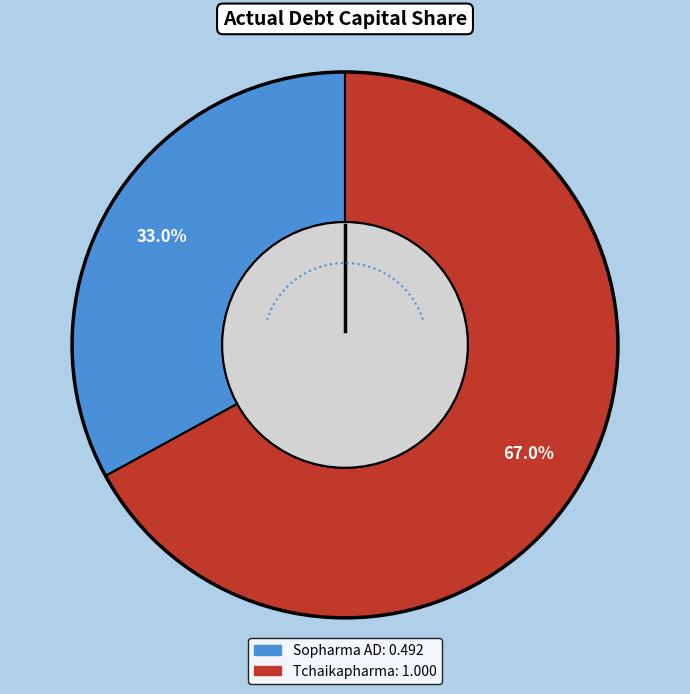

Combined, do Tchaikapharma High Quality Medicines AD and Sopharma AD (BUL:3JR) account for over 50%?

Yes